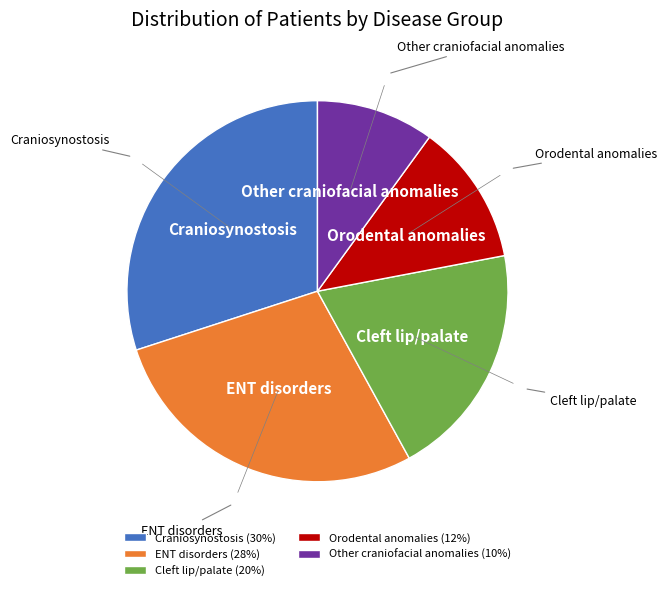

Which has a higher value, ENT disorders or Cleft lip/palate?

ENT disorders